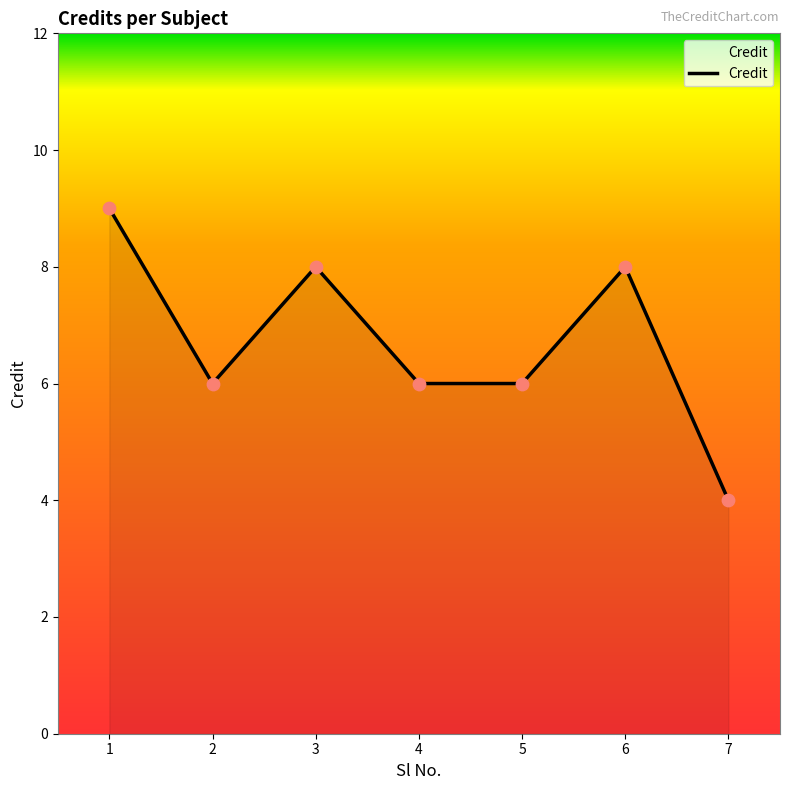

What is the change in value from 5 to 7?

-2